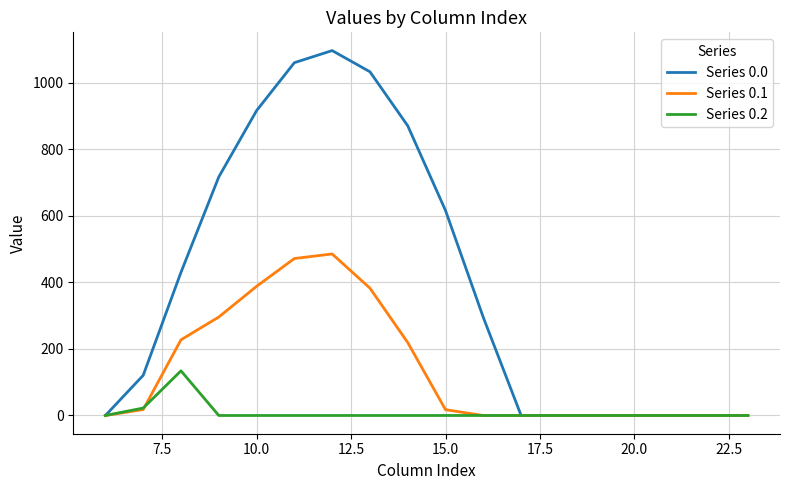

What is the maximum value for Series 0.2?

134.2